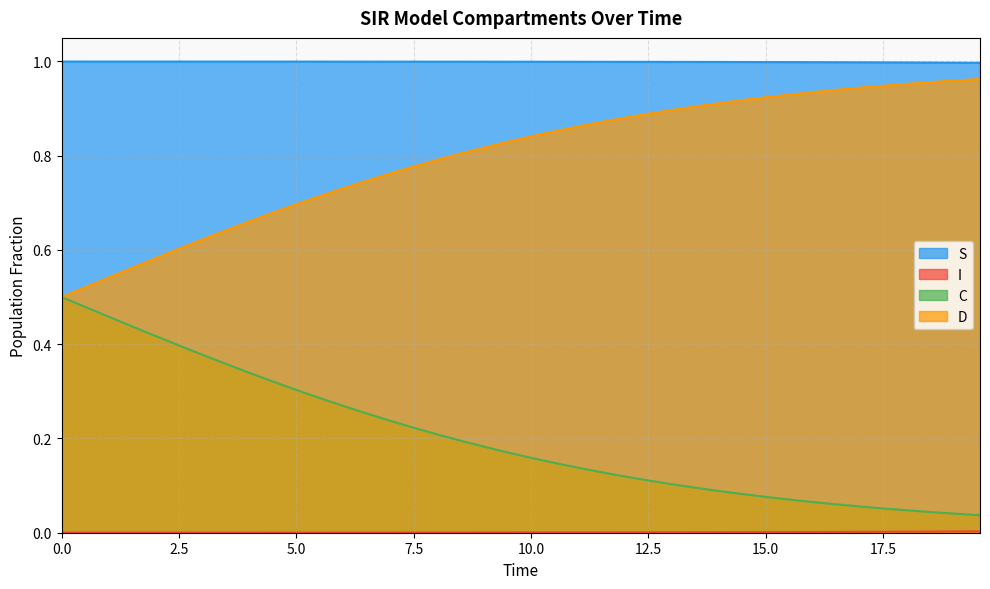

True or false: S and D cross at least once.

False